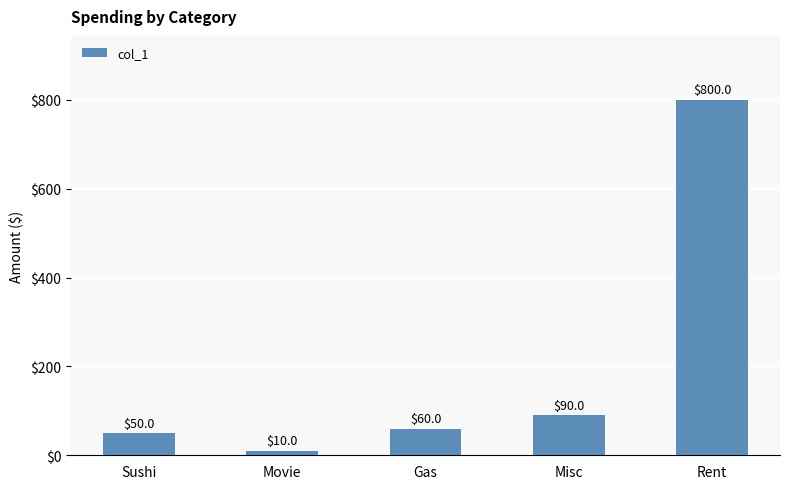

Does the chart contain stacked bars?

No